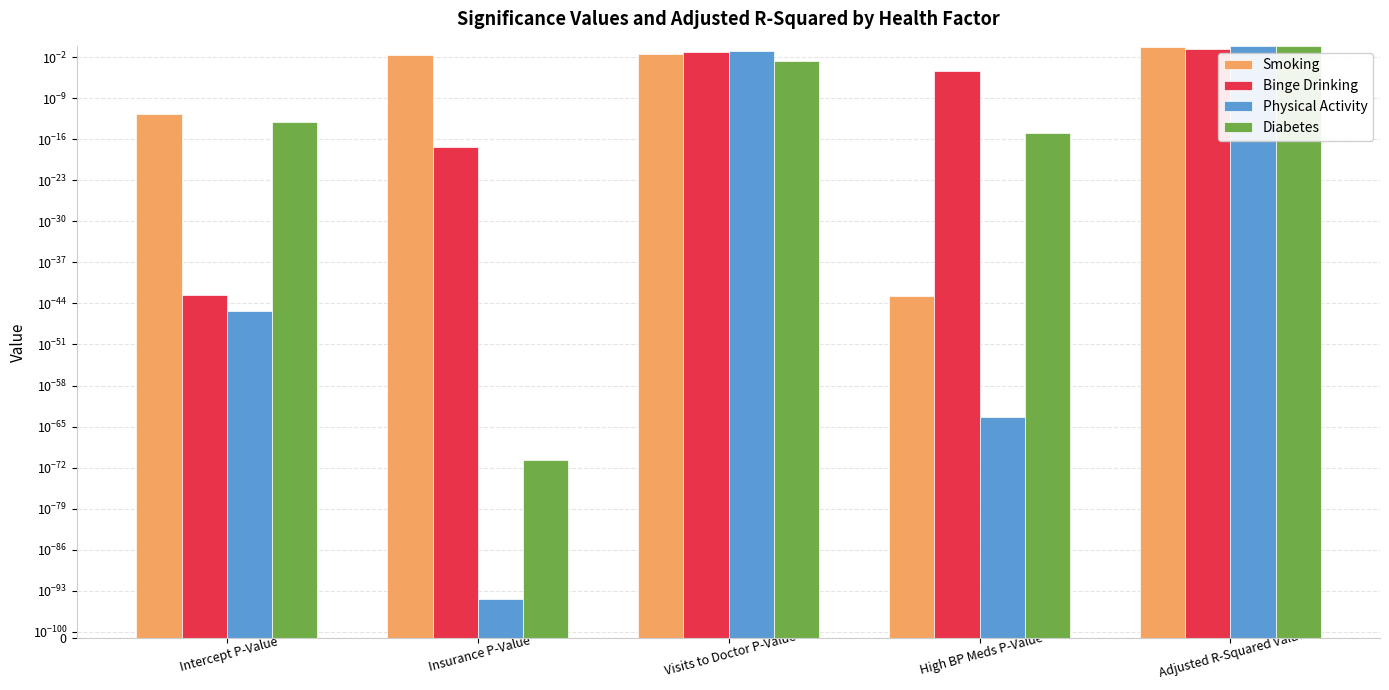

Are the bars grouped side by side (vs. stacked)?

Yes